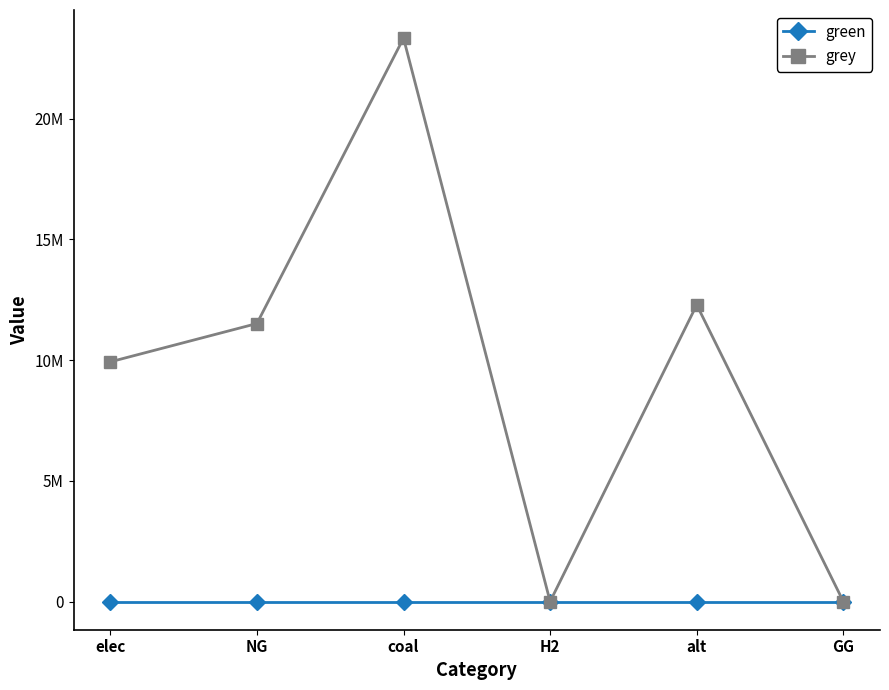

True or false: grey has more than 2 interior local peaks.

False